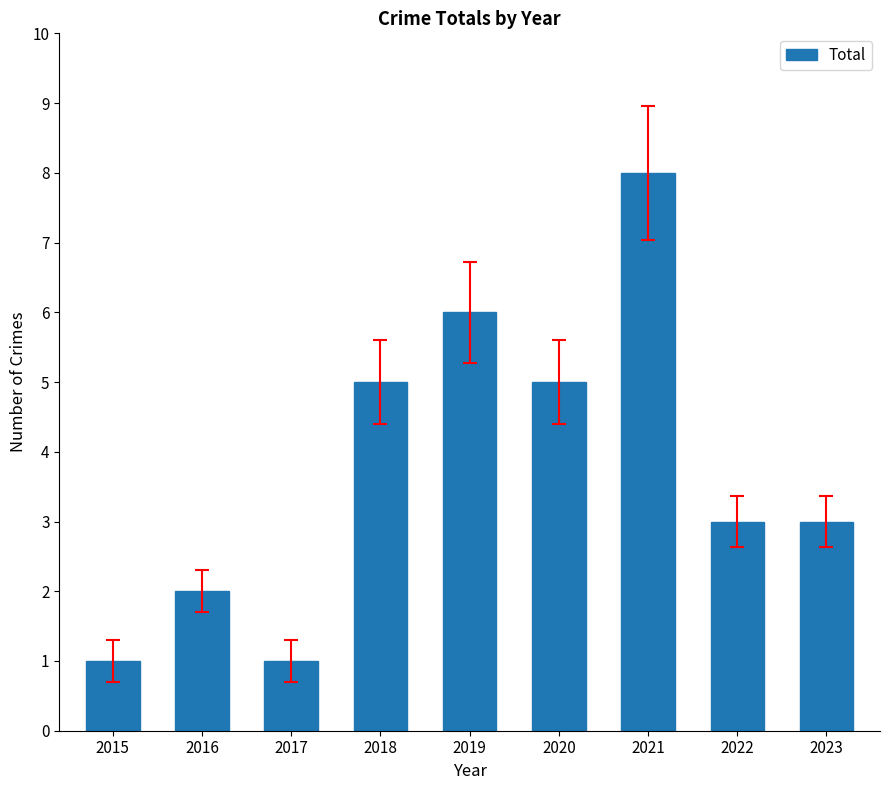

How many series are shown in this chart?

1